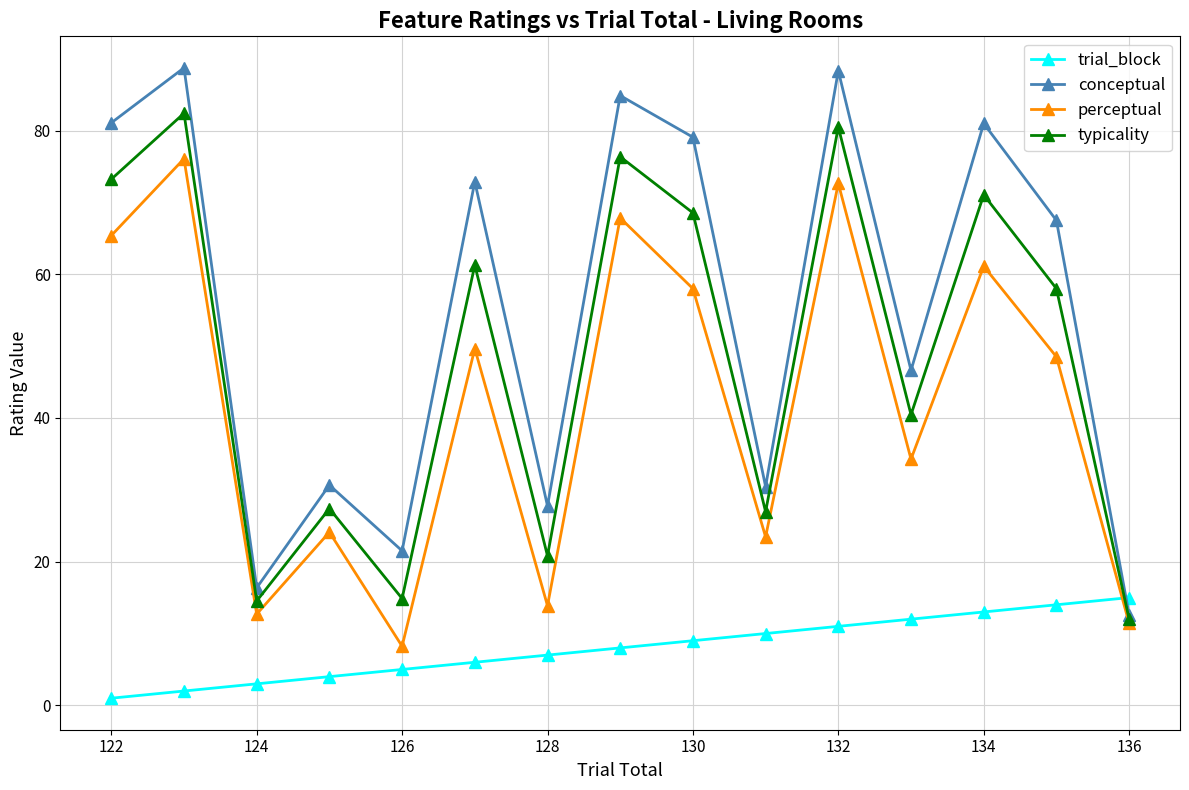

What is the difference between the maximum and minimum values in the typicality series?

70.4